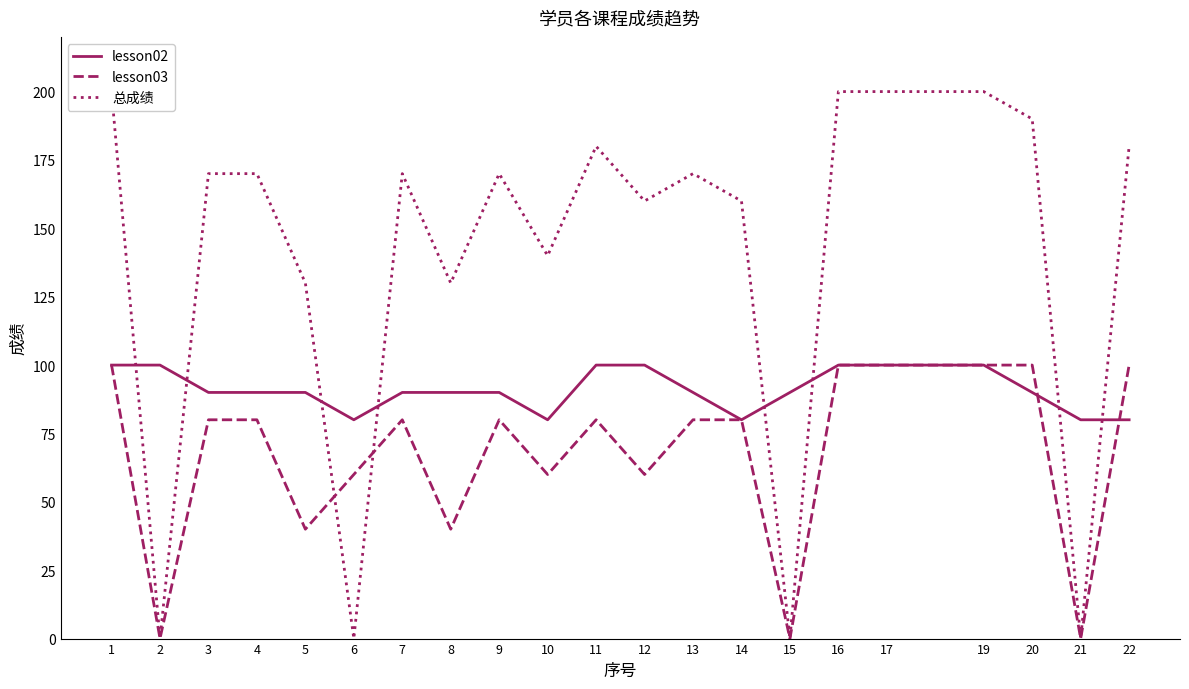

What are all the series names shown in the legend?

lesson02, lesson03, 总成绩